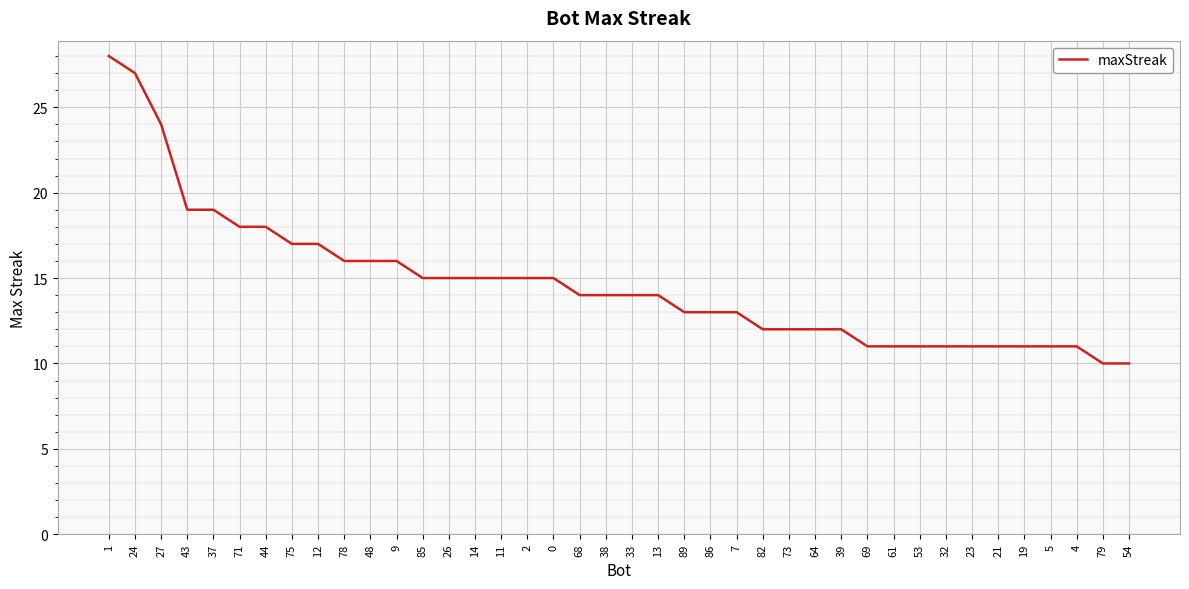

Which has a higher value, 27 or 13?

27